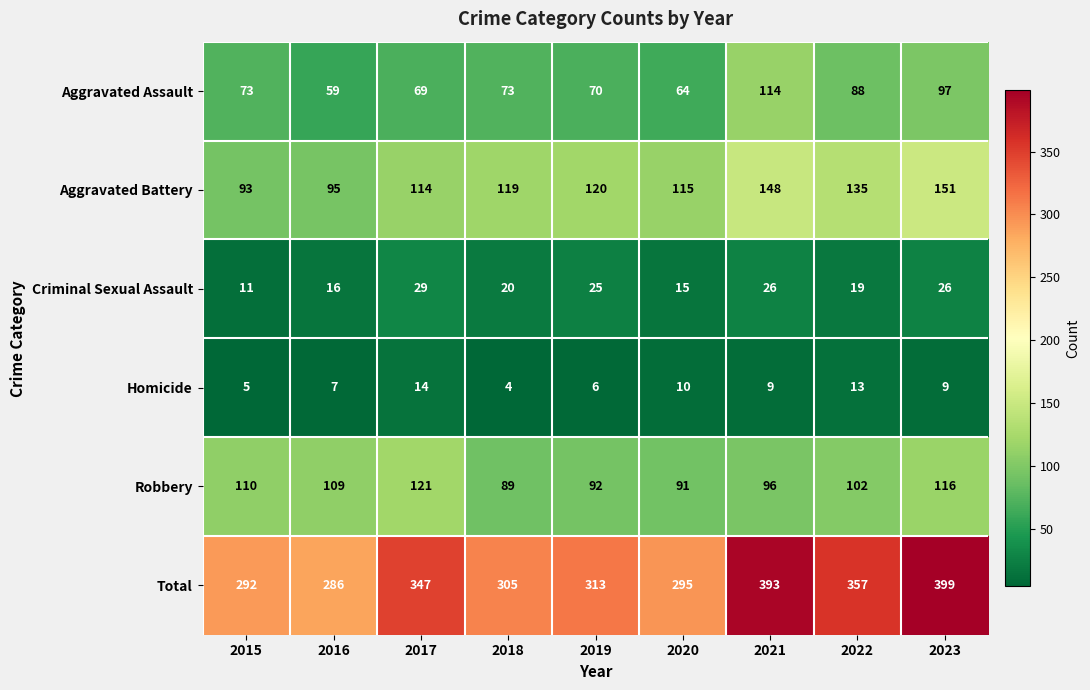

Where does the Total series first go above 313?

2017